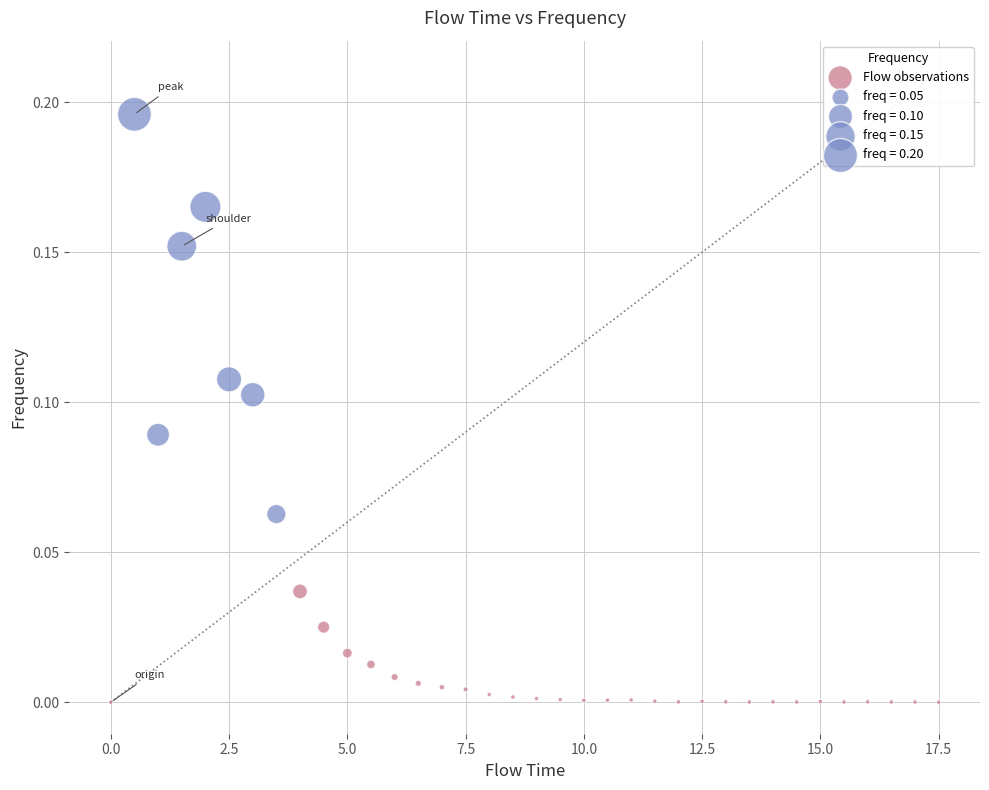

What is the range of X values (max minus min)?

17.5